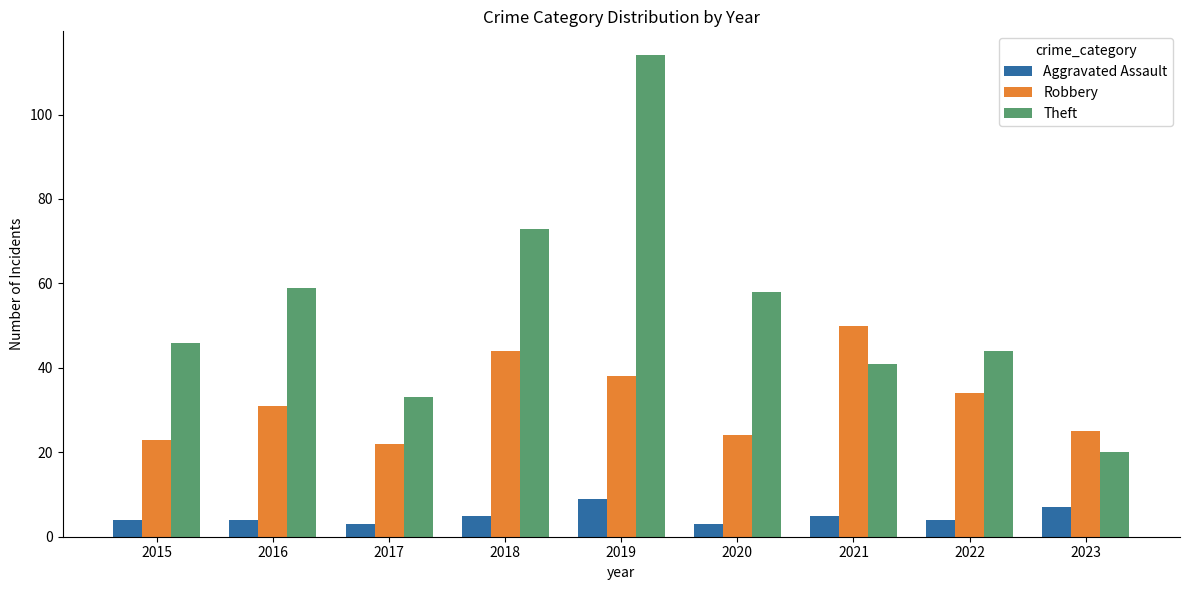

At which label does Robbery reach its peak?

2021